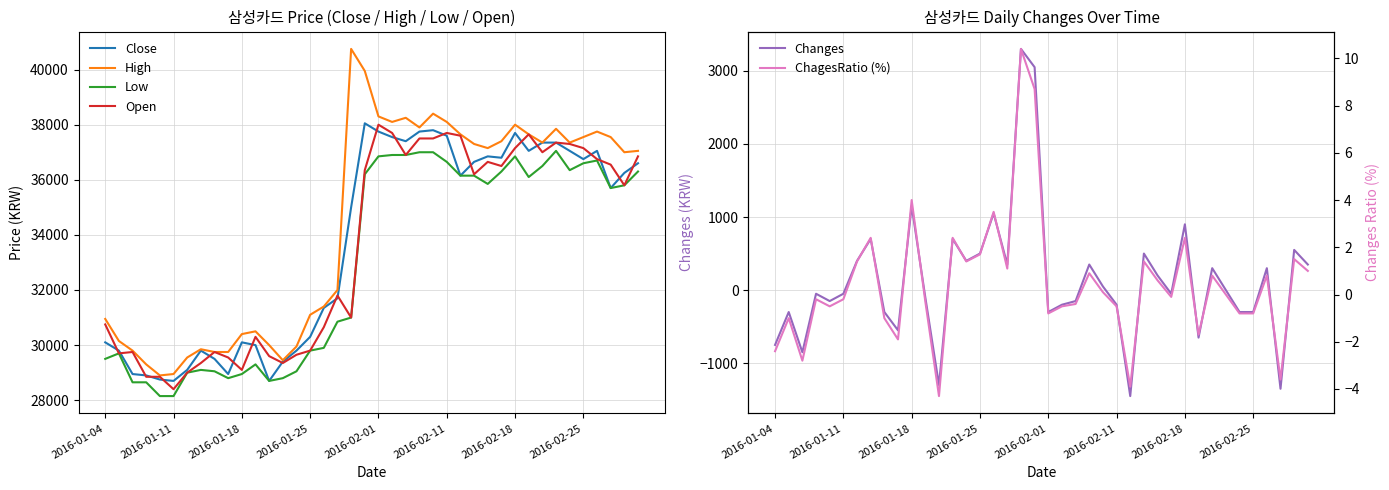

At 14, list the series in order from smallest to largest.

ChagesRatio (%), Changes, Low, Open, Close, High